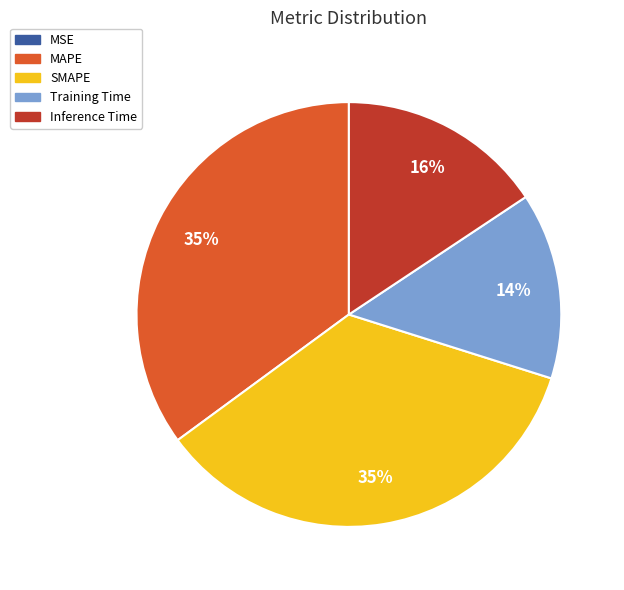

Does any single category account for the majority?

No